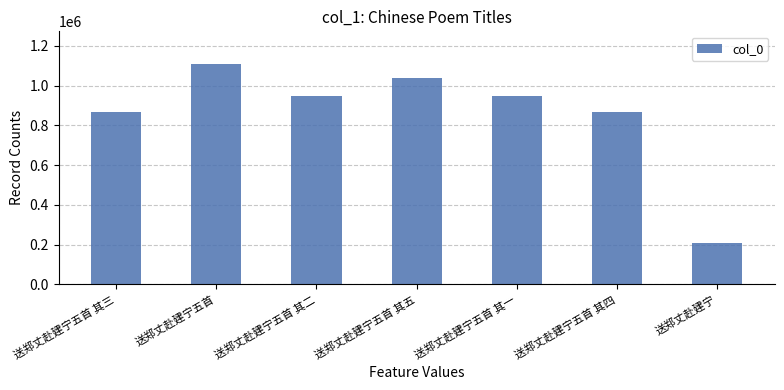

Approximately how many times larger is the value at 送郑丈赴建宁 compared to 送郑丈赴建宁五首 其四?

0.2